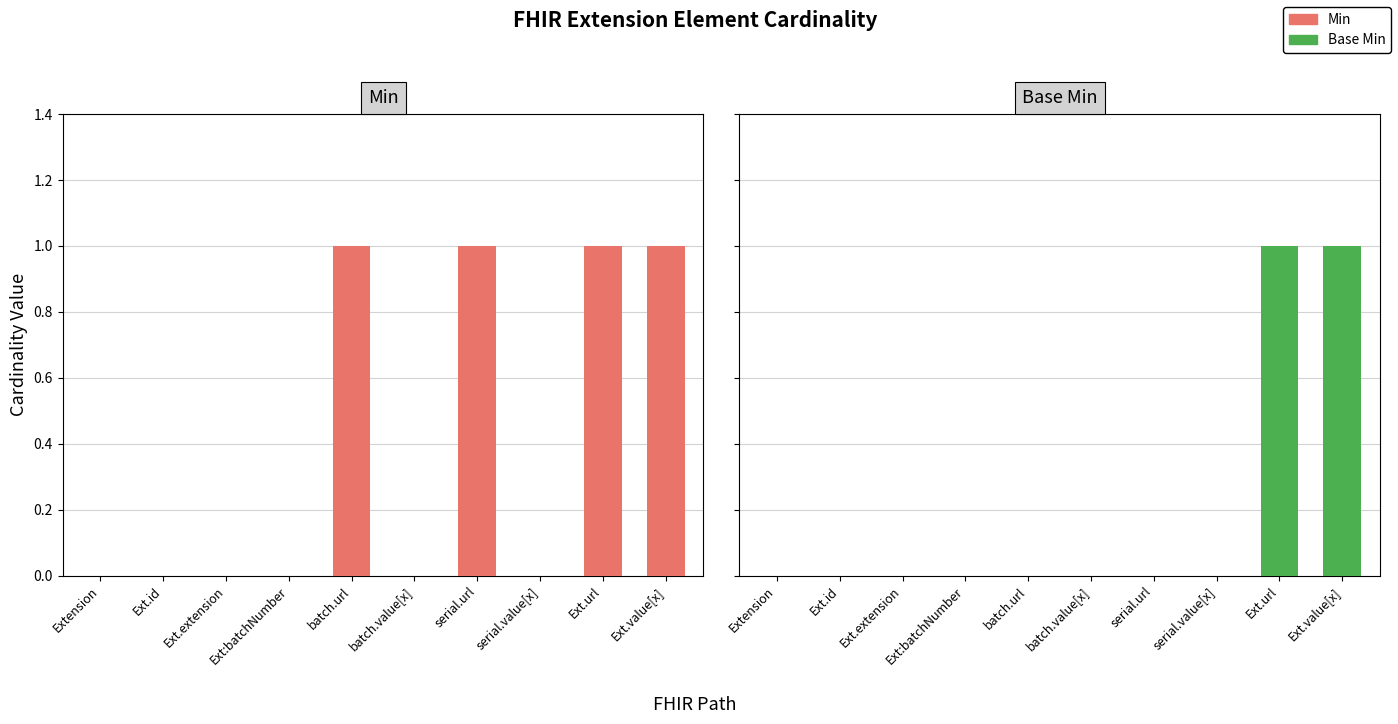

How many series are shown in this chart?

2